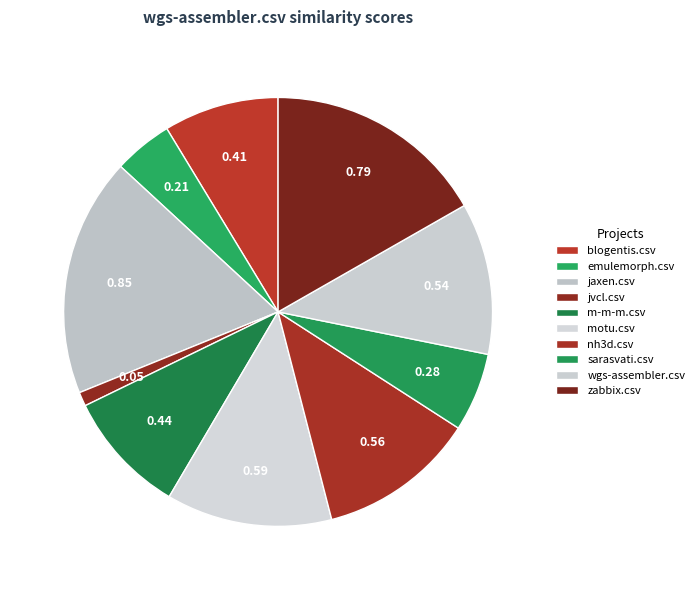

Which has a higher value, motu.csv or m-m-m.csv?

motu.csv